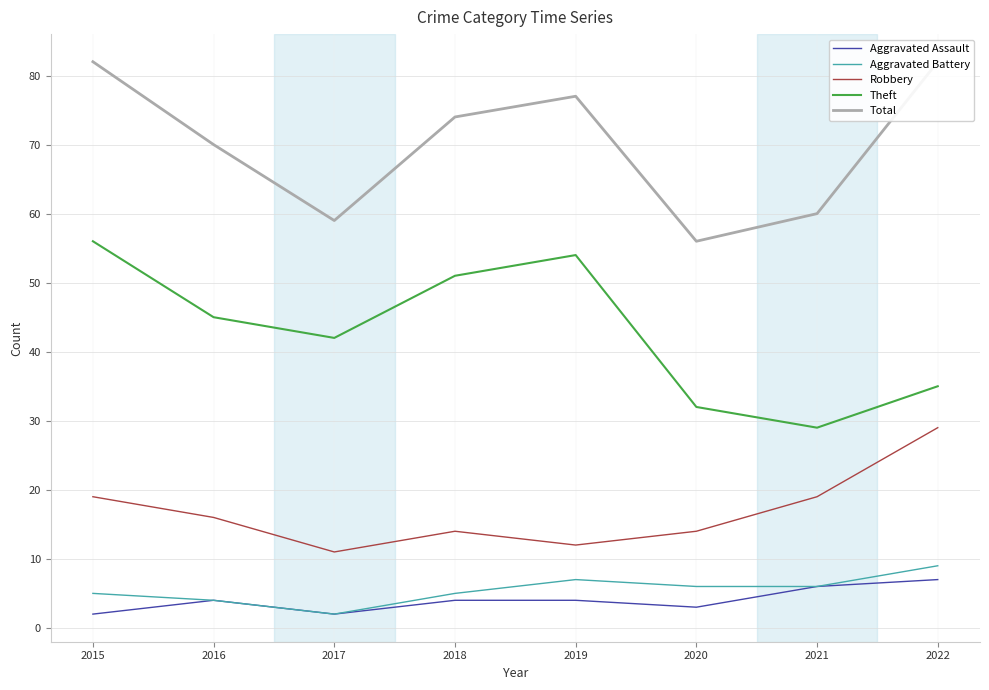

Where does the Theft series first go above 45?

2015